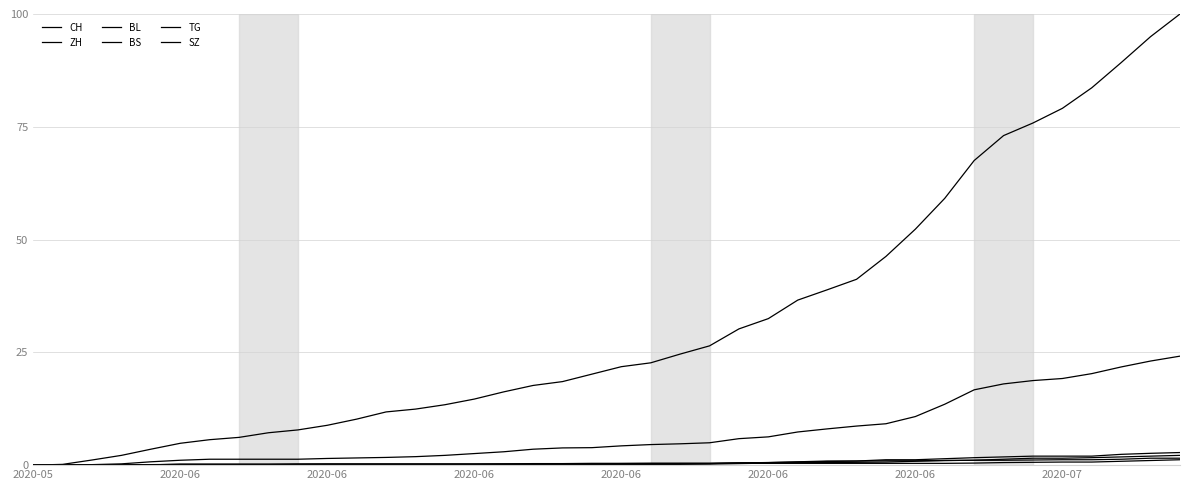

Reading left to right, transcribe all the data shown in this chart.

CH: 0.0	0.2	1.1	2.2	3.5	4.8	5.6	6.2	7.2	7.8	8.8	10.2	11.8	12.4	13.4	14.6	16.2	17.7	18.5	20.2	21.8	22.7	24.6	26.4	30.2	32.5	36.6	38.9	41.2	46.3	52.3	59.1	67.5	73.0	75.8	79.1	83.6	89.2	95.0	100.0
ZH: 0.0	0.0	0.1	0.3	0.7	1.1	1.3	1.3	1.3	1.3	1.5	1.6	1.7	1.9	2.2	2.6	3.0	3.5	3.8	3.9	4.3	4.6	4.7	5.0	5.9	6.3	7.4	8.0	8.7	9.2	10.8	13.5	16.7	18.0	18.7	19.2	20.3	21.8	23.1	24.2
BL: 0.0	0.1	0.1	0.1	0.1	0.2	0.2	0.2	0.2	0.2	0.2	0.2	0.2	0.2	0.2	0.2	0.3	0.3	0.3	0.3	0.3	0.4	0.4	0.4	0.5	0.6	0.7	0.8	0.9	1.0	1.0	1.0	1.1	1.3	1.5	1.5	1.7	1.8	2.0	2.2
BS: 0.0	0.0	0.0	0.1	0.1	0.2	0.2	0.2	0.2	0.3	0.3	0.3	0.3	0.3	0.3	0.3	0.3	0.3	0.3	0.4	0.4	0.4	0.4	0.4	0.4	0.4	0.4	0.4	0.4	0.4	0.4	0.4	0.5	0.6	0.6	0.7	0.7	0.9	1.0	1.2
TG: 0.0	0.0	0.0	0.0	0.0	0.0	0.0	0.0	0.1	0.1	0.1	0.1	0.1	0.1	0.1	0.1	0.1	0.1	0.1	0.1	0.1	0.1	0.2	0.2	0.3	0.5	0.6	0.6	0.6	0.7	0.9	1.0	1.1	1.1	1.1	1.2	1.2	1.3	1.5	1.5
SZ: 0.0	0.0	0.0	0.0	0.0	0.0	0.0	0.0	0.0	0.0	0.0	0.1	0.1	0.1	0.1	0.1	0.1	0.1	0.1	0.1	0.1	0.1	0.3	0.3	0.5	0.6	0.7	0.9	0.9	1.2	1.2	1.4	1.7	1.8	2.0	2.0	2.0	2.4	2.6	2.8